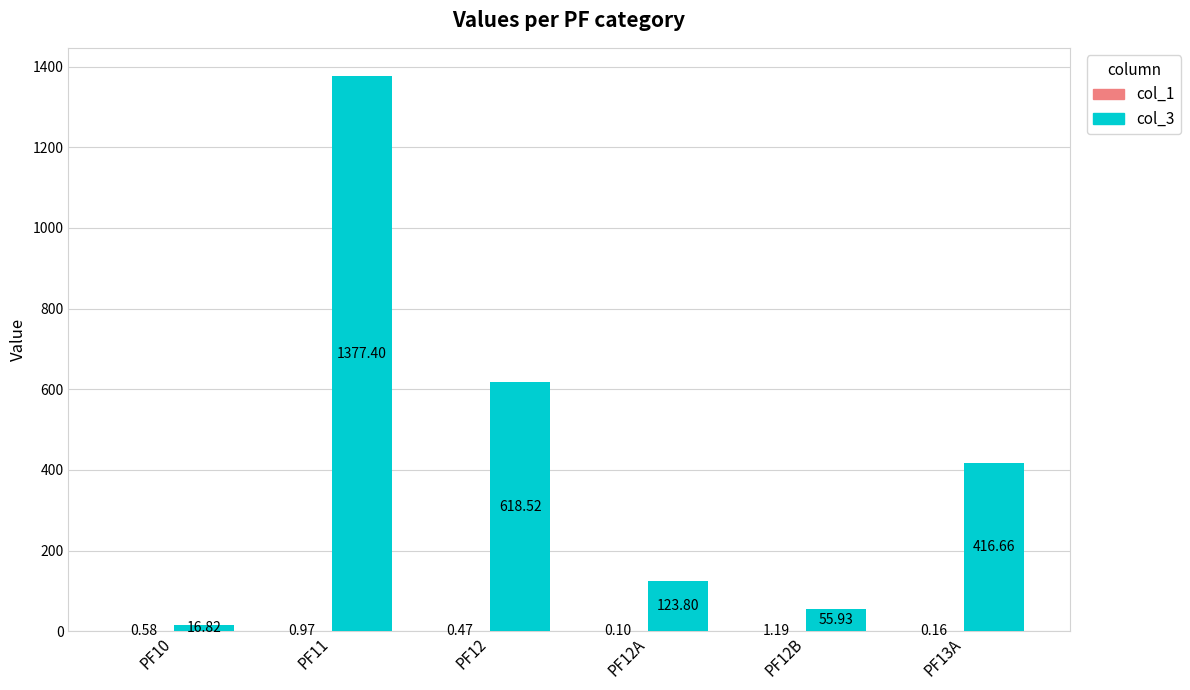

Are the bars grouped side by side (vs. stacked)?

Yes